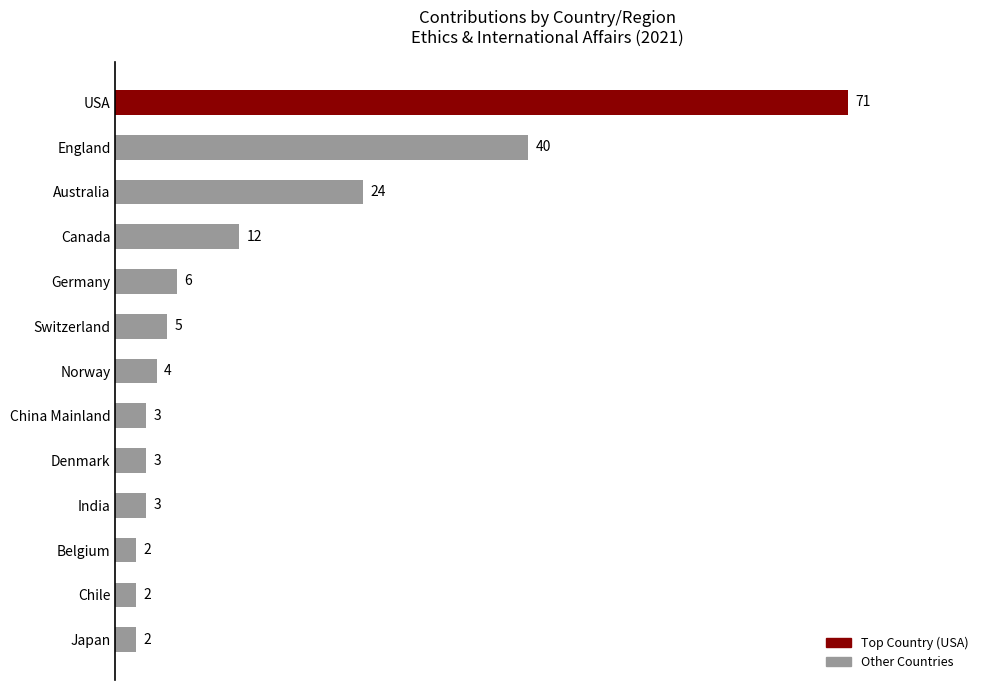

Reading top to bottom, list all the values displayed in this chart.

USA=71	England=40	Australia=24	Canada=12	Germany=6	Switzerland=5	Norway=4	China Mainland=3	Denmark=3	India=3	Belgium=2	Chile=2	Japan=2